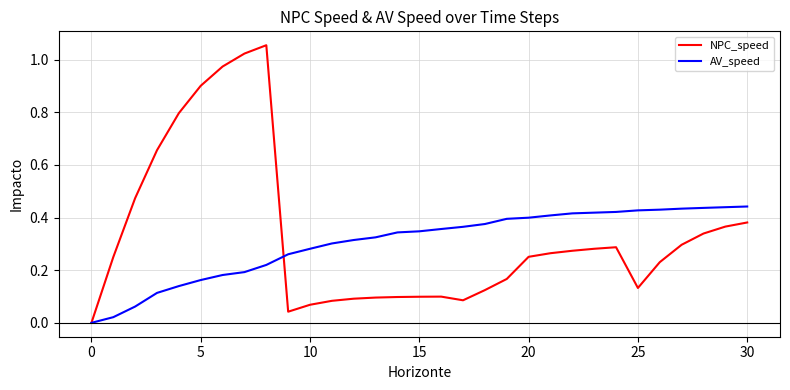

Which series has the widest spread of values?

NPC_speed